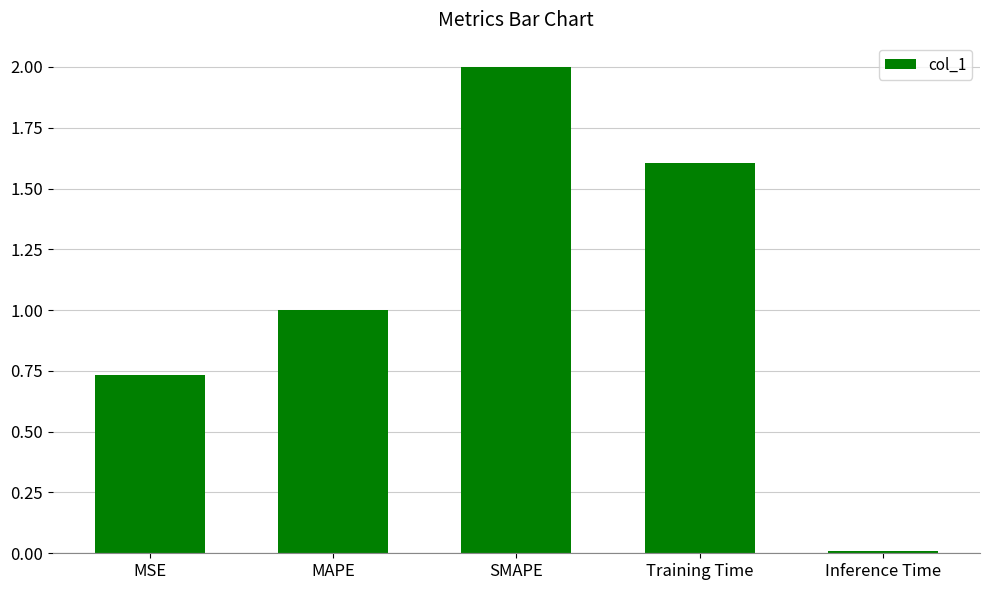

Where does the data first go above 1?

MAPE